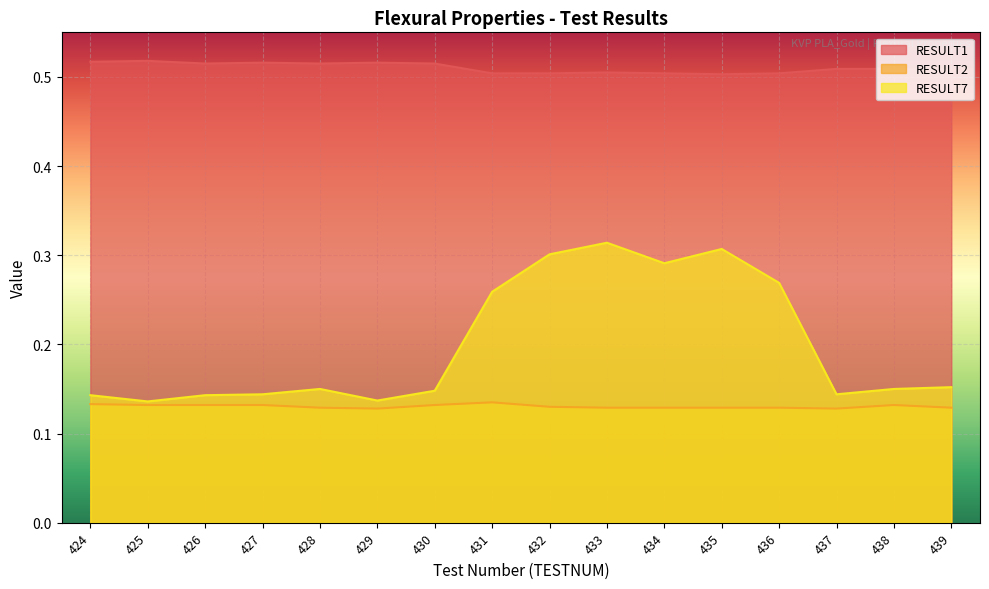

Where is the first local maximum for RESULT7?

428